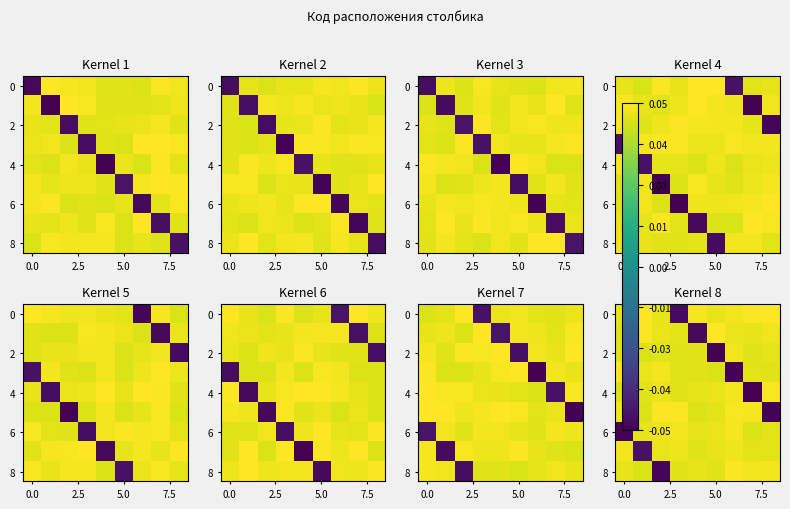

What is the sum of all 8 values?

0.3